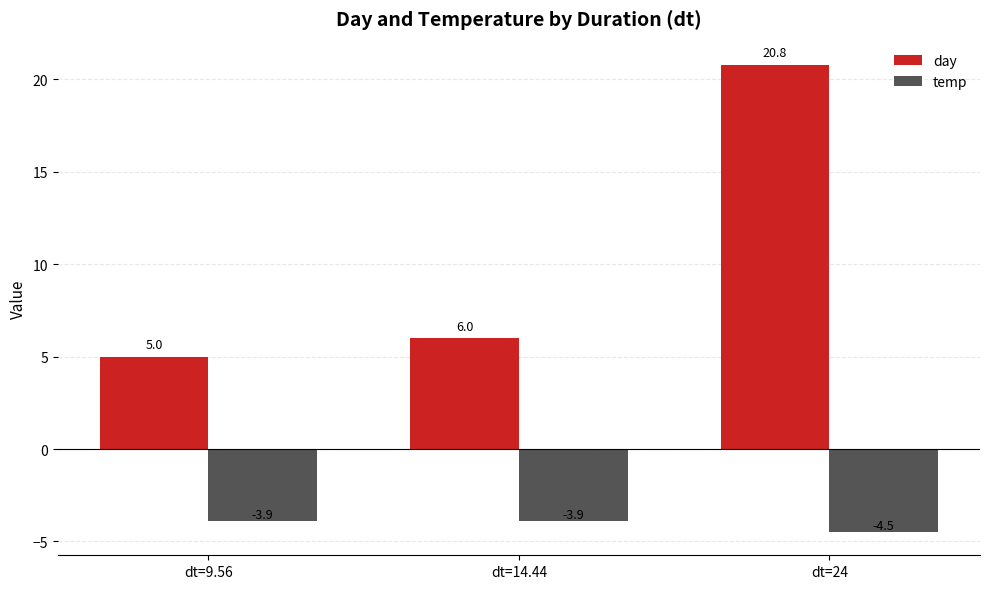

What is the label of the 2nd bar from the right?

dt=14.44